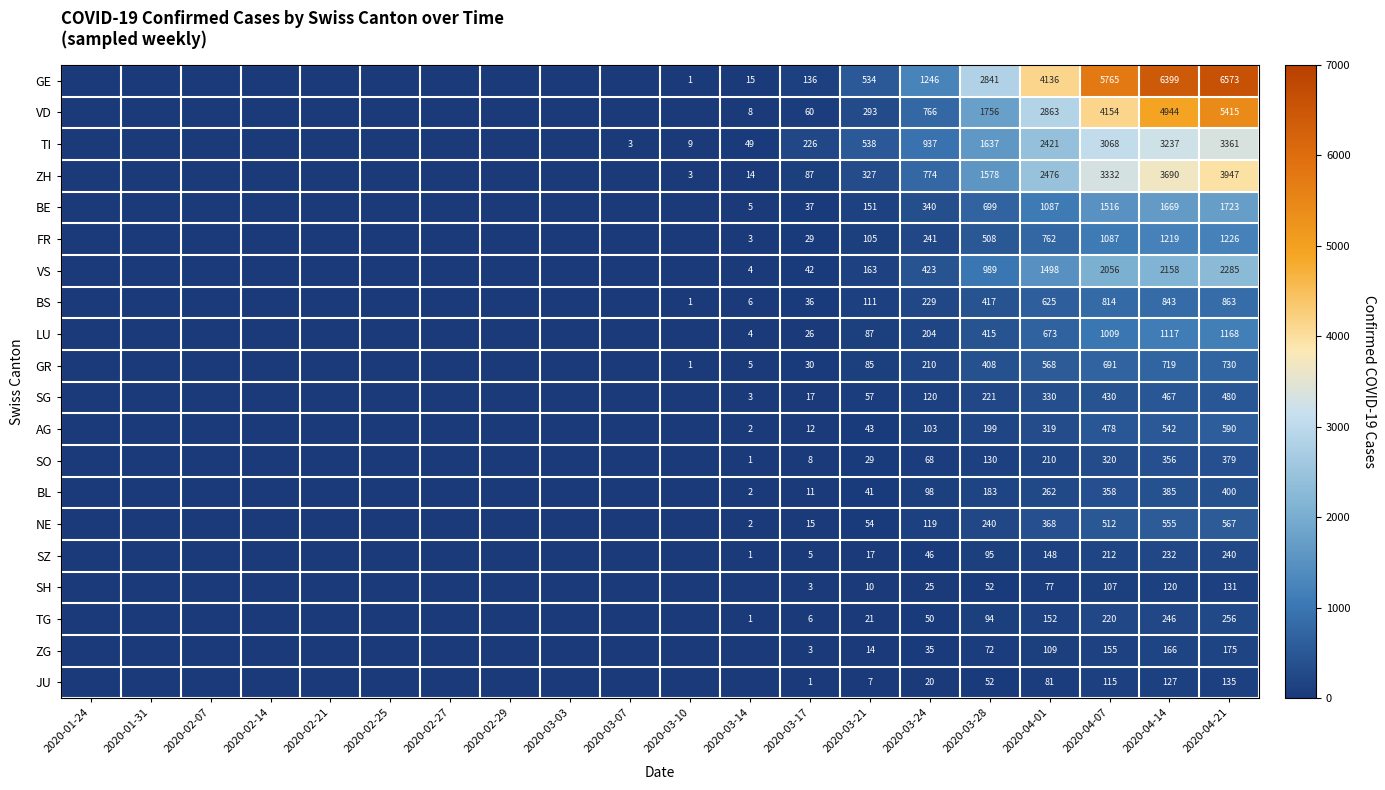

What is the greatest value displayed?

6573